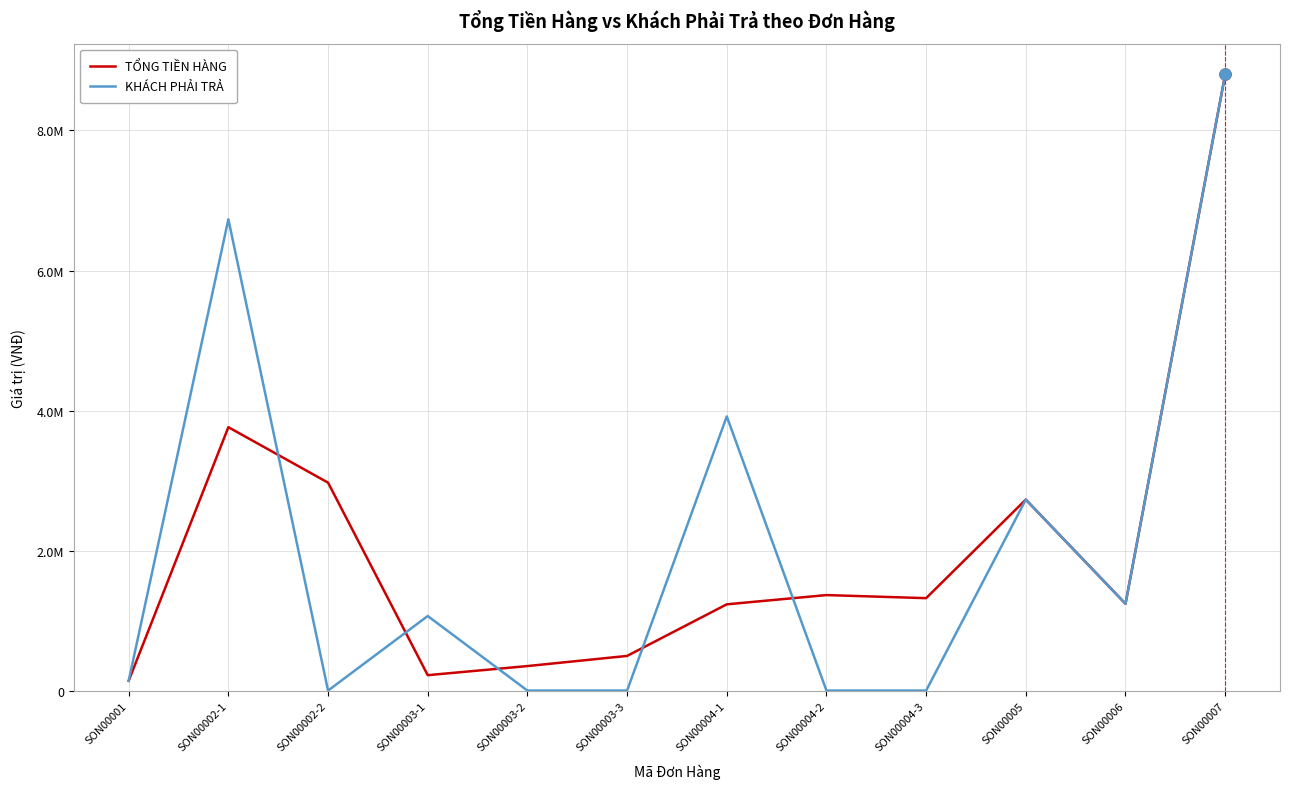

What is the maximum value for KHÁCH PHẢI TRẢ?

8800000